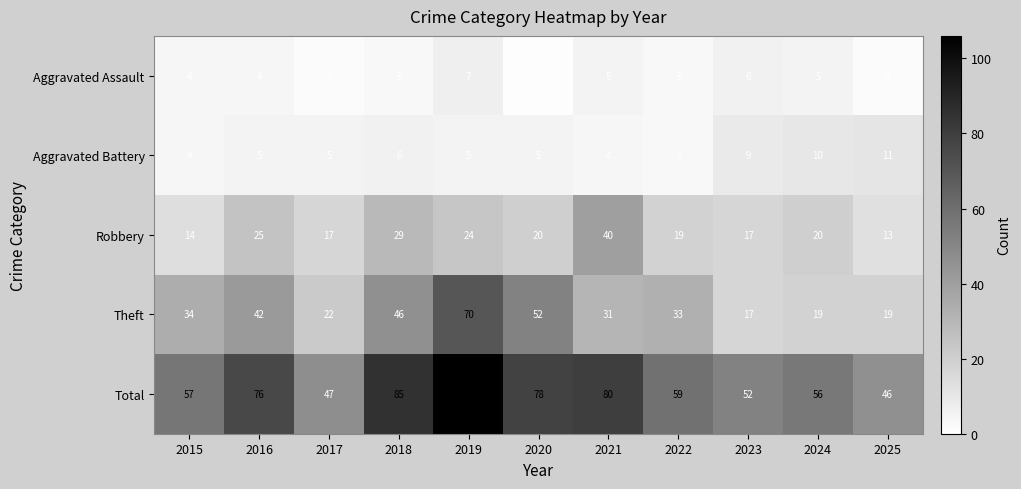

What is the difference between the maximum and minimum values in the Aggravated Battery series?

8